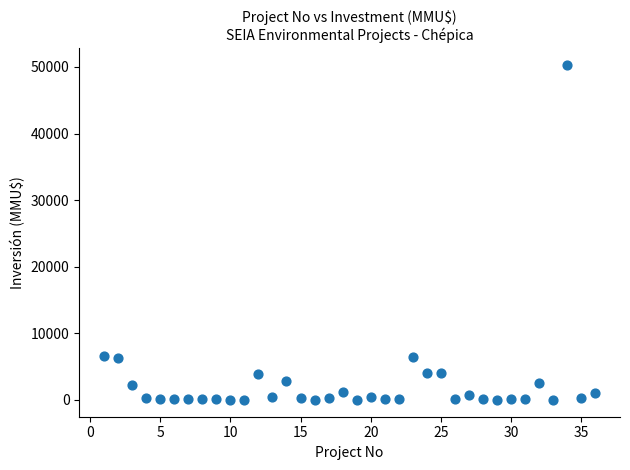

What is the range of Y values (max minus min)?

50300